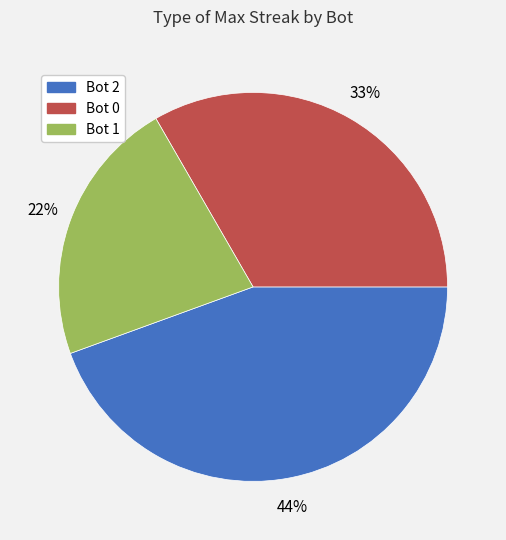

To the nearest percent, what percentage of the pie is Bot 2?

44%